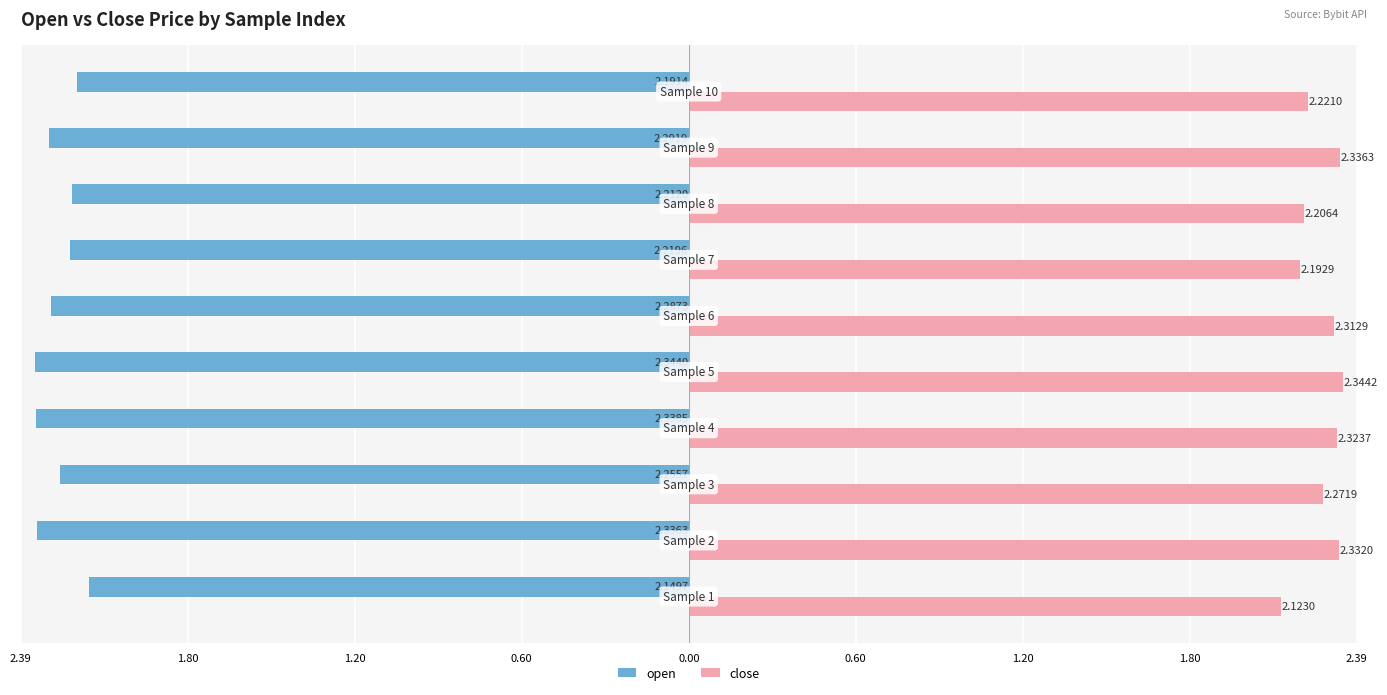

Rank the series by their maximum value, from lowest to highest.

open, close